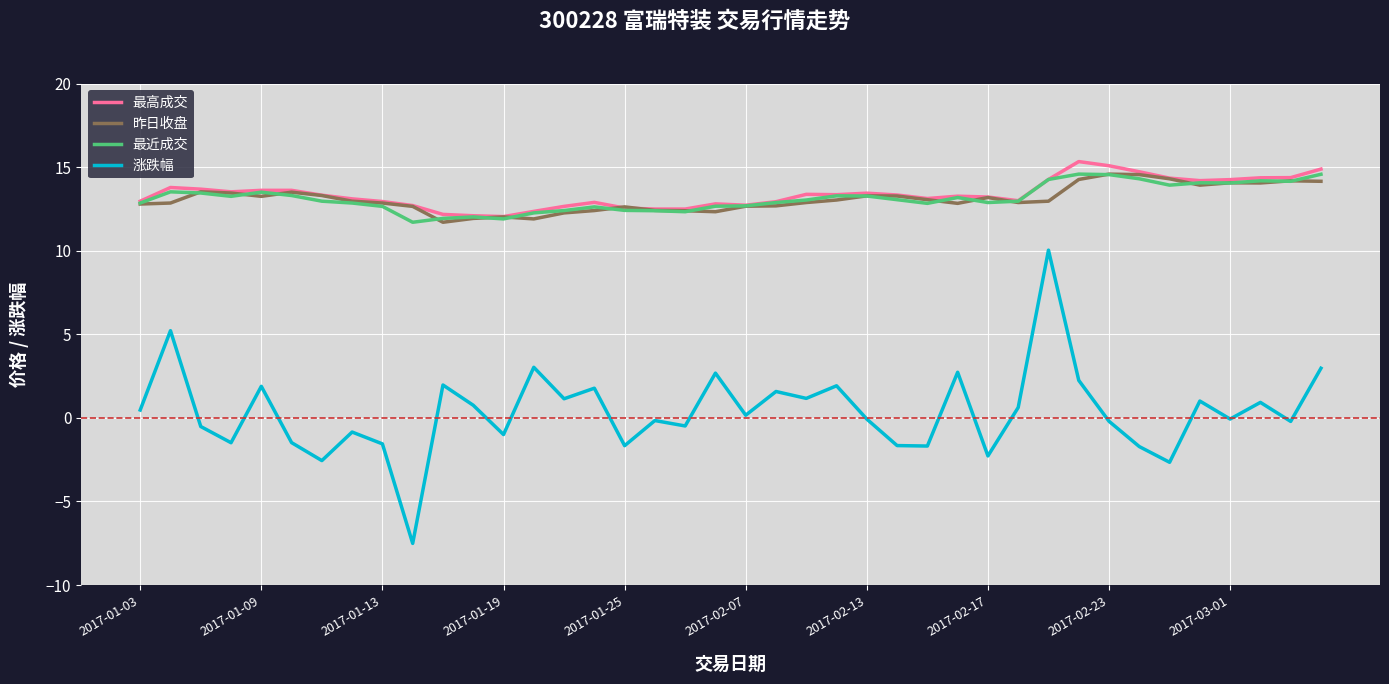

What is the smallest value displayed?

-7.5